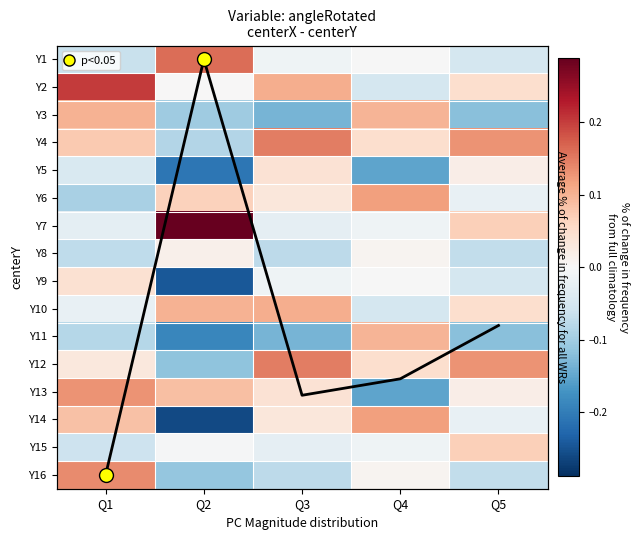

How many data points in Y16 are above 0?

2